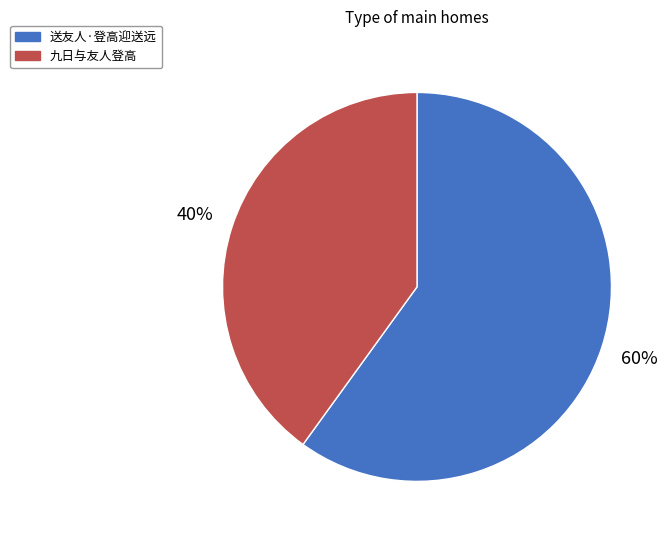

Is the sum of 送友人·登高迎送远 and 九日与友人登高 greater than half?

Yes